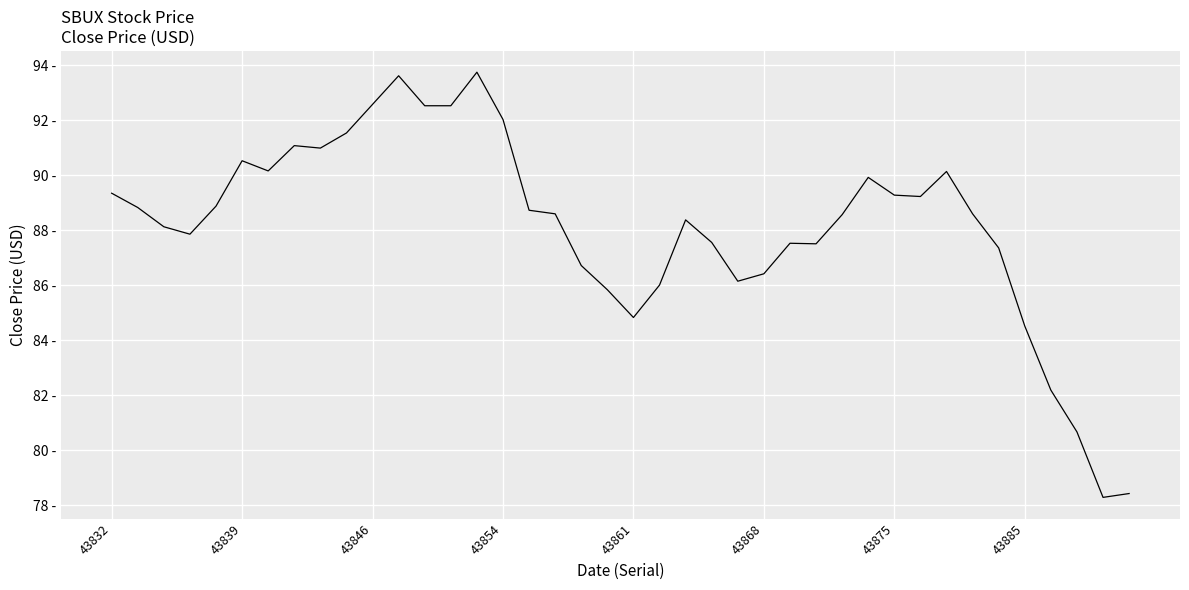

What is the value of the 13th point from the left?

92.5